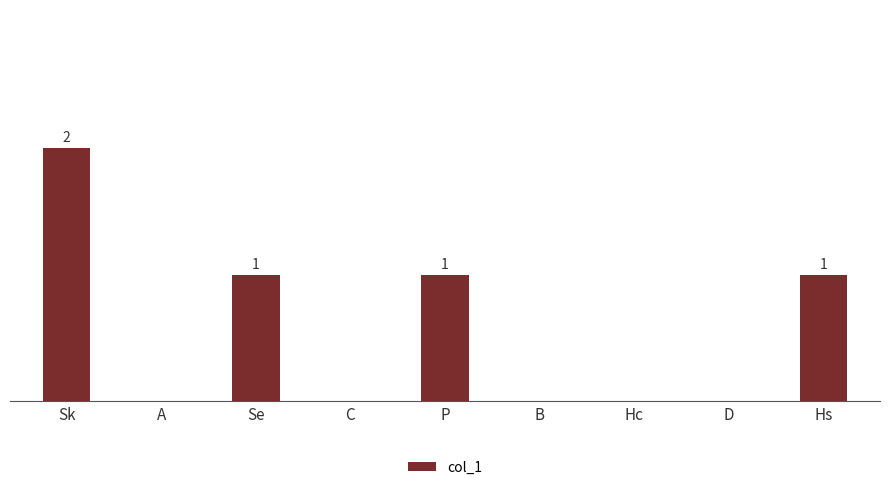

Reading left to right, what are all the values shown in this chart?

Sk=2	A=0	Se=1	C=0	P=1	B=0	Hc=0	D=0	Hs=1